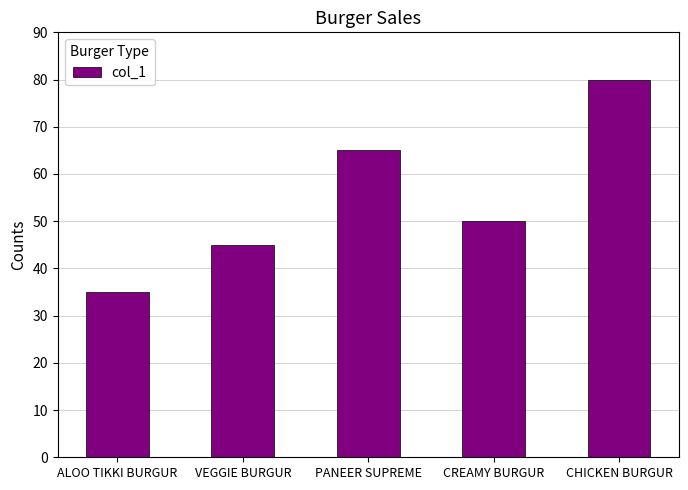

Rank the categories by value from highest to lowest.

CHICKEN BURGUR, PANEER SUPREME, CREAMY BURGUR, VEGGIE BURGUR, ALOO TIKKI BURGUR